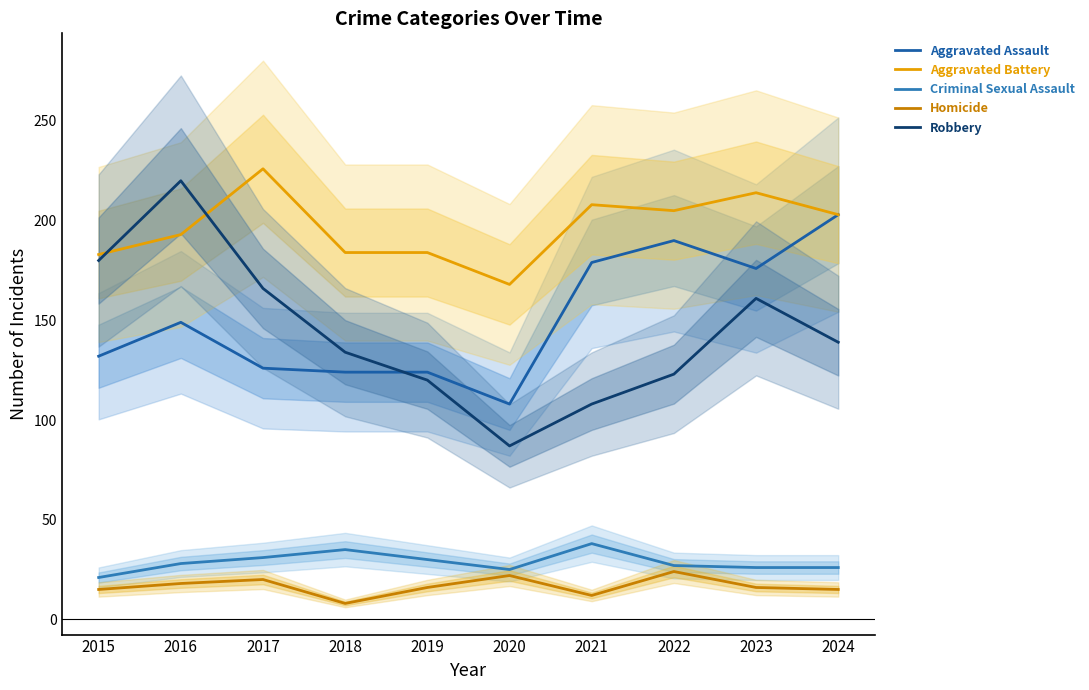

Reading right to left, transcribe all the data shown in this chart.

Aggravated Assault: 203	176	190	179	108	124	124	126	149	132
Aggravated Battery: 203	214	205	208	168	184	184	226	193	183
Criminal Sexual Assault: 26	26	27	38	25	30	35	31	28	21
Homicide: 15	16	24	12	22	16	8	20	18	15
Robbery: 139	161	123	108	87	120	134	166	220	180